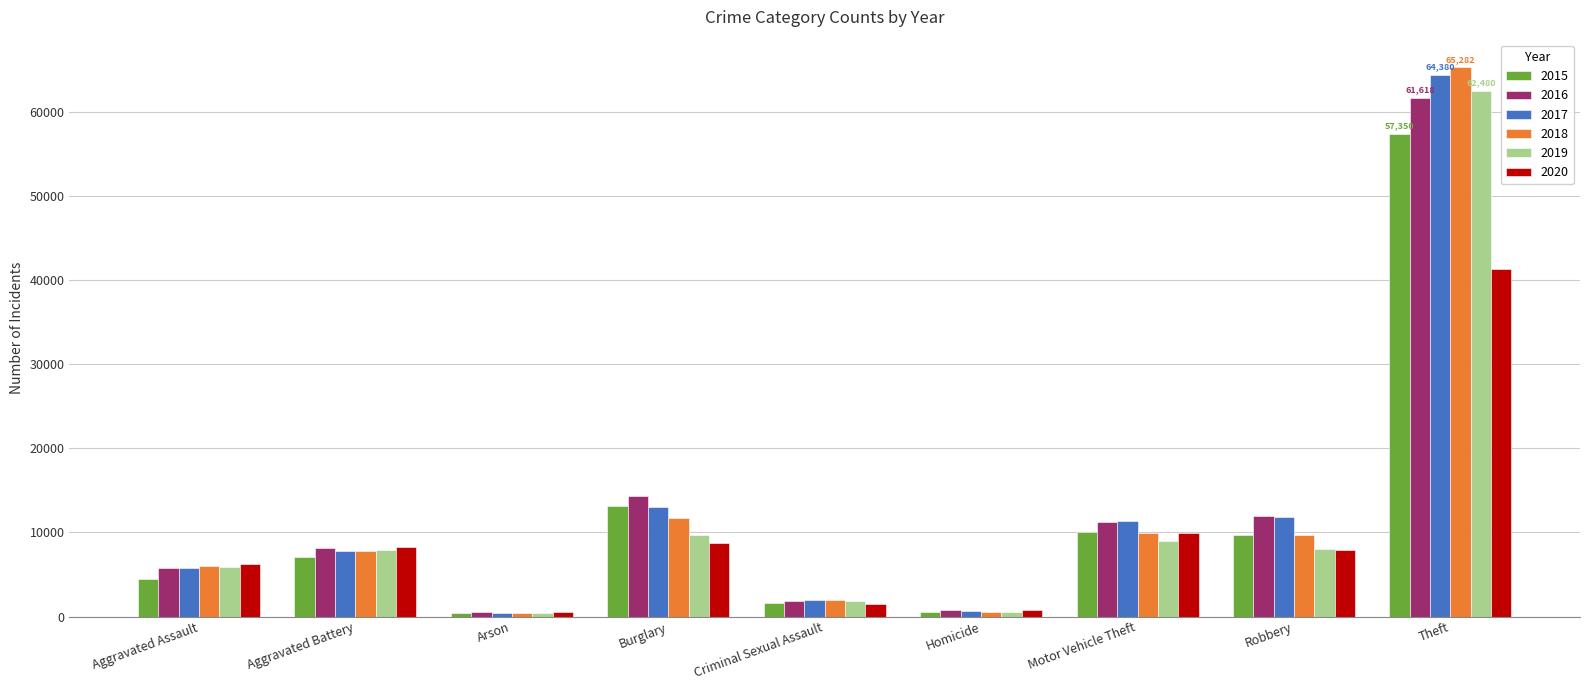

The 2020 series shows 9909 at Aggravated Assault. True or false?

False